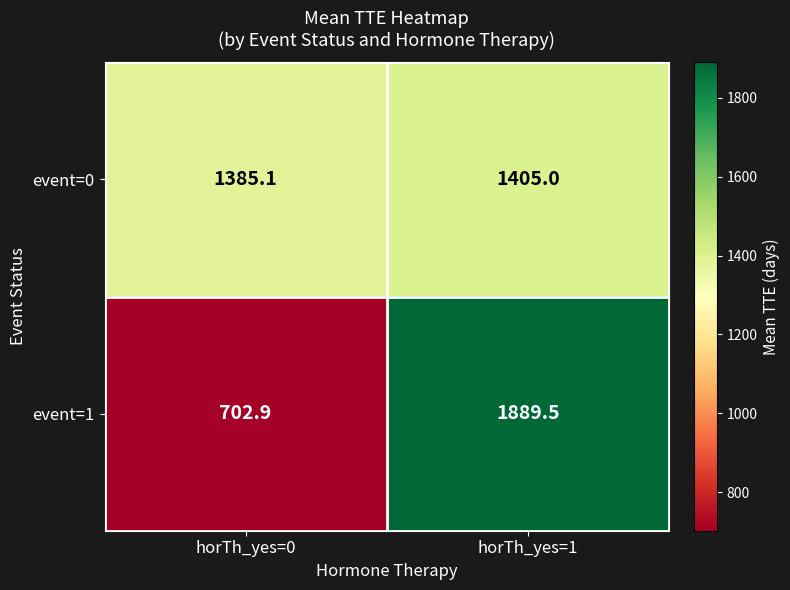

List the series in order of their peak value, lowest first.

event=0, event=1